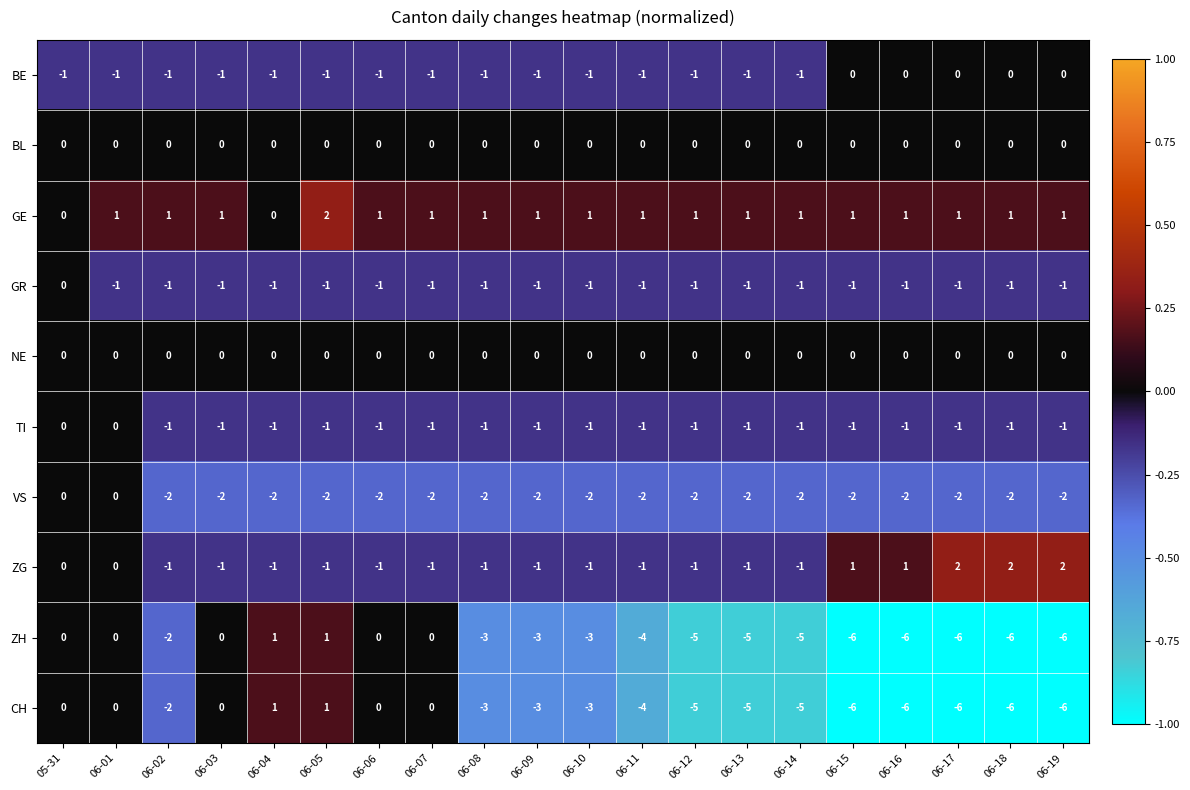

True or false: TI has a value of -2 at 06-03.

False